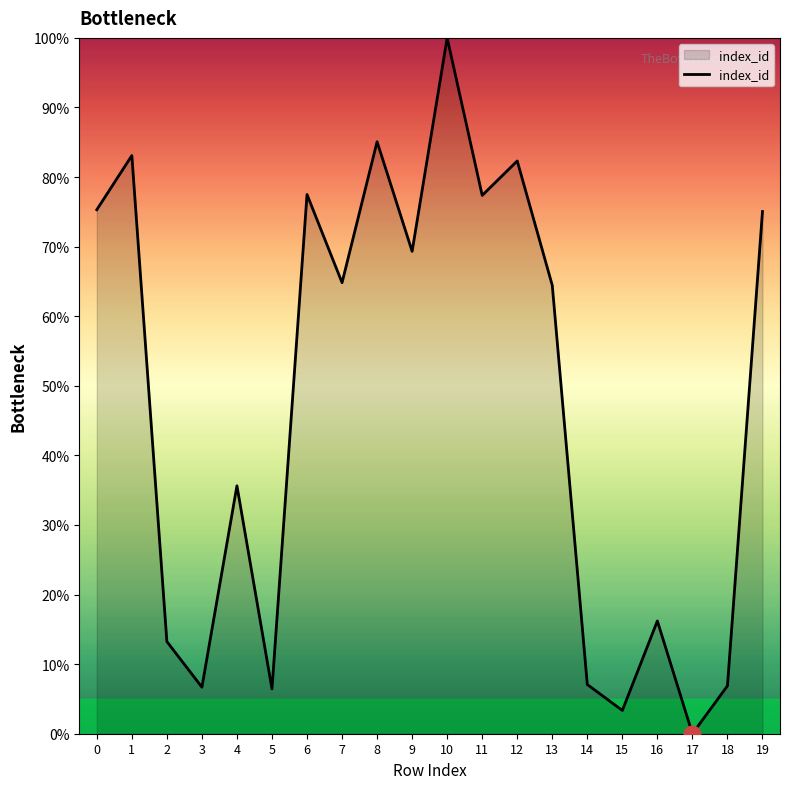

True or false: the data shows 6.7 at 3.

True